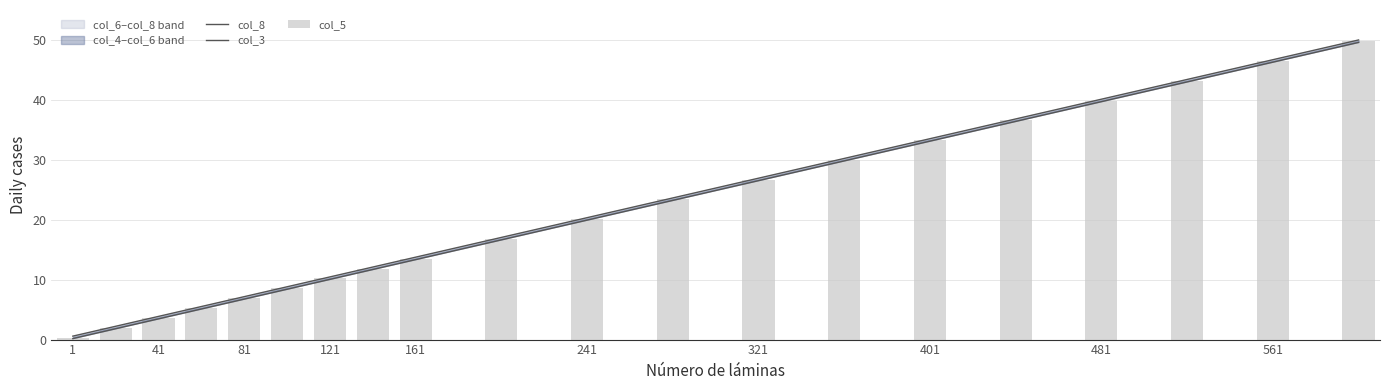

Rank the series by their average value, from highest to lowest.

col_8, col_5, col_3